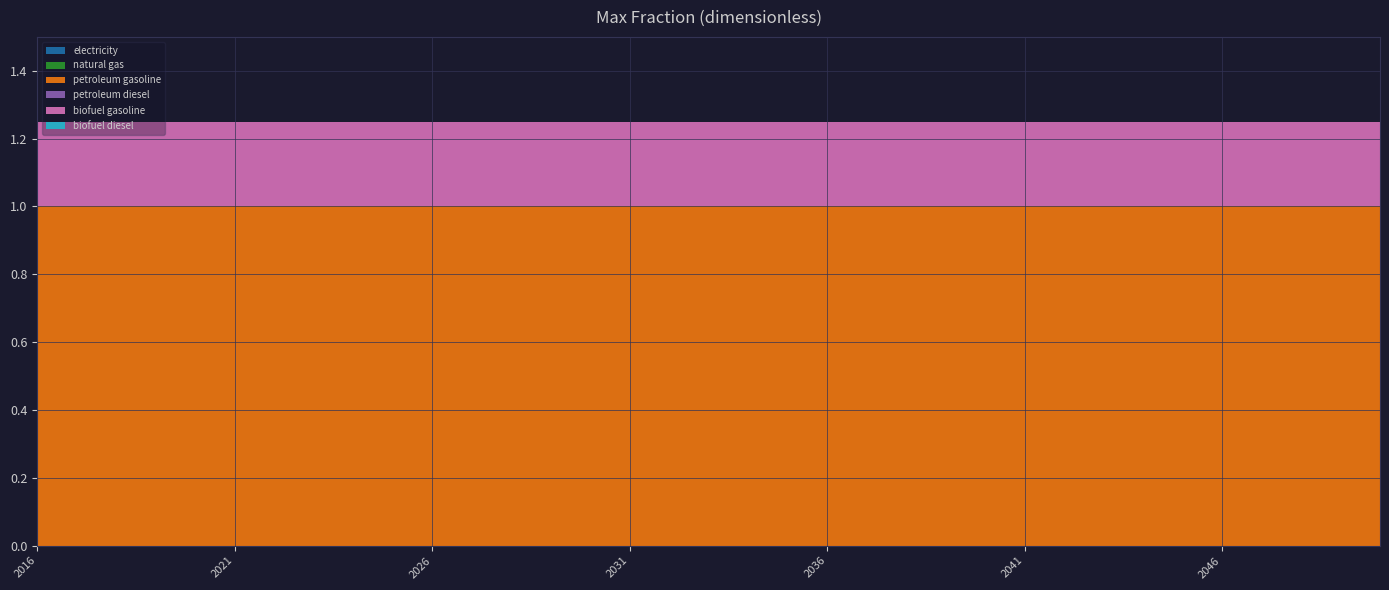

Reading right to left, list all the values displayed in this chart.

electricity: 0.0	0.0	0.0	0.0	0.0	0.0	0.0	0.0	0.0	0.0	0.0	0.0	0.0	0.0	0.0	0.0	0.0	0.0	0.0	0.0	0.0	0.0	0.0	0.0	0.0	0.0	0.0	0.0	0.0	0.0	0.0	0.0	0.0	0.0	0.0
natural gas: 0.0	0.0	0.0	0.0	0.0	0.0	0.0	0.0	0.0	0.0	0.0	0.0	0.0	0.0	0.0	0.0	0.0	0.0	0.0	0.0	0.0	0.0	0.0	0.0	0.0	0.0	0.0	0.0	0.0	0.0	0.0	0.0	0.0	0.0	0.0
petroleum gasoline: 1.0	1.0	1.0	1.0	1.0	1.0	1.0	1.0	1.0	1.0	1.0	1.0	1.0	1.0	1.0	1.0	1.0	1.0	1.0	1.0	1.0	1.0	1.0	1.0	1.0	1.0	1.0	1.0	1.0	1.0	1.0	1.0	1.0	1.0	1.0
petroleum diesel: 0.0	0.0	0.0	0.0	0.0	0.0	0.0	0.0	0.0	0.0	0.0	0.0	0.0	0.0	0.0	0.0	0.0	0.0	0.0	0.0	0.0	0.0	0.0	0.0	0.0	0.0	0.0	0.0	0.0	0.0	0.0	0.0	0.0	0.0	0.0
biofuel gasoline: 0.2	0.2	0.2	0.2	0.2	0.2	0.2	0.2	0.2	0.2	0.2	0.2	0.2	0.2	0.2	0.2	0.2	0.2	0.2	0.2	0.2	0.2	0.2	0.2	0.2	0.2	0.2	0.2	0.2	0.2	0.2	0.2	0.2	0.2	0.2
biofuel diesel: 0.0	0.0	0.0	0.0	0.0	0.0	0.0	0.0	0.0	0.0	0.0	0.0	0.0	0.0	0.0	0.0	0.0	0.0	0.0	0.0	0.0	0.0	0.0	0.0	0.0	0.0	0.0	0.0	0.0	0.0	0.0	0.0	0.0	0.0	0.0